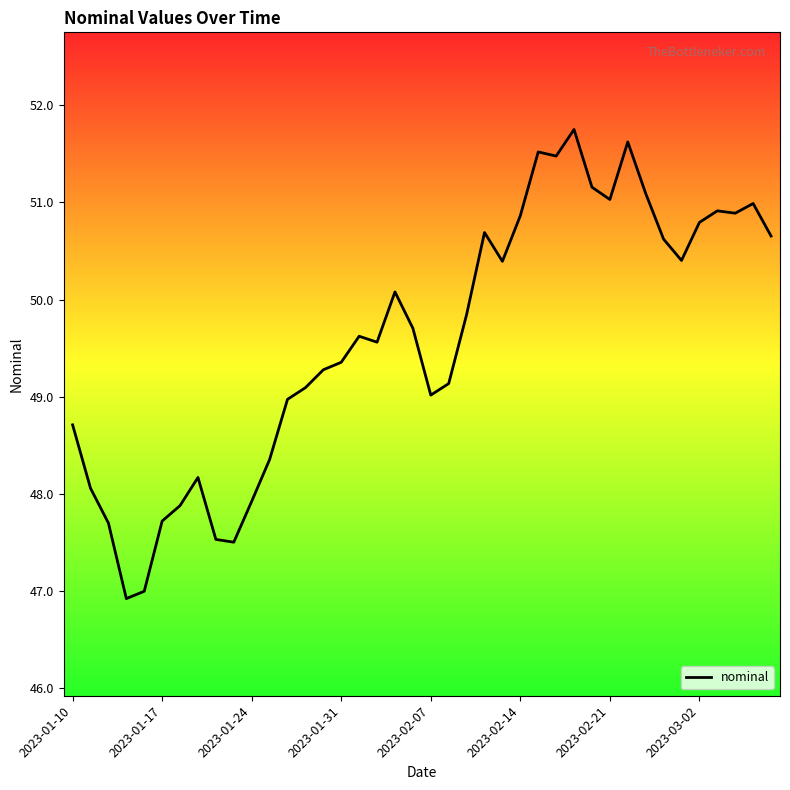

What is the smallest value displayed?

46.9